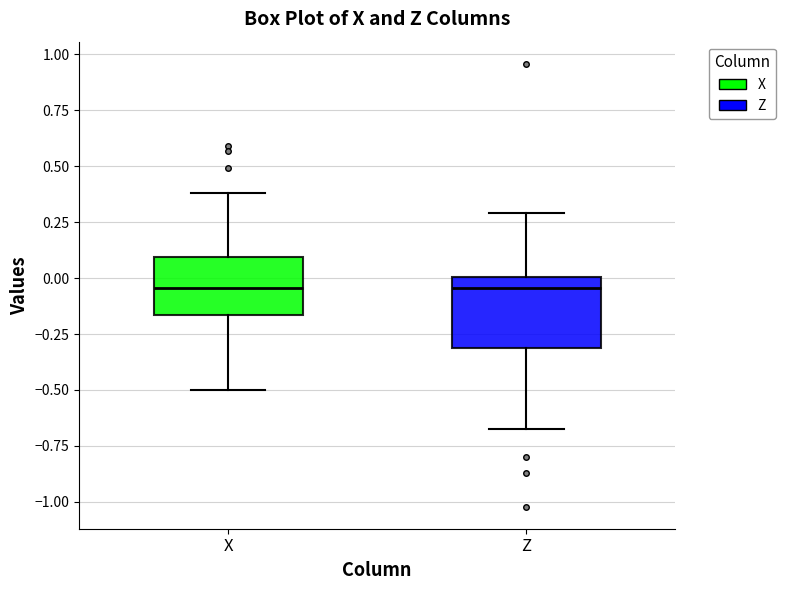

Where is the upper edge of the box for X on the y-axis? The values are not printed on the chart, so give them approximately, as read against the axis.

0.10